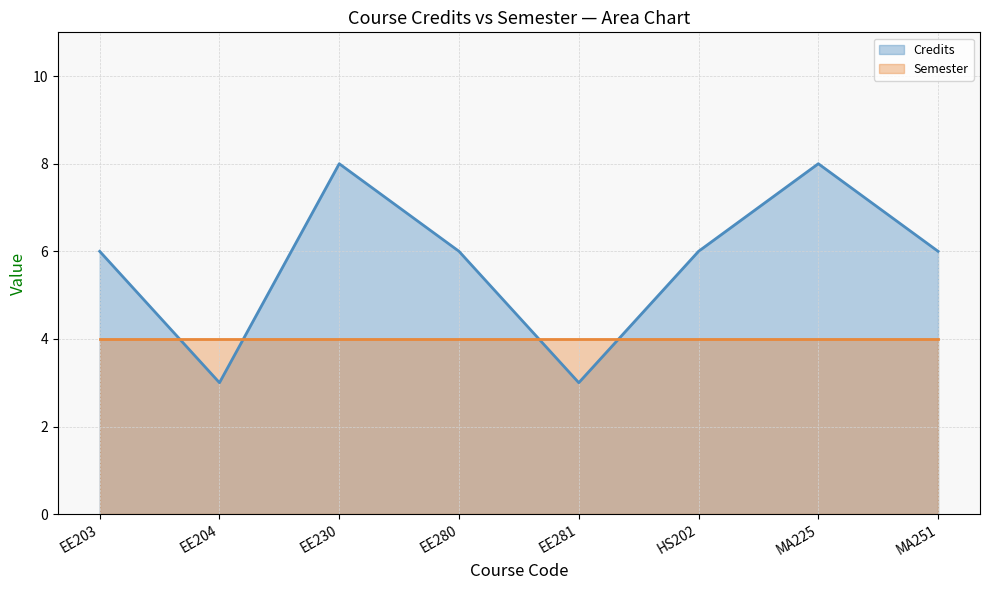

What is the maximum value shown in the chart?

8